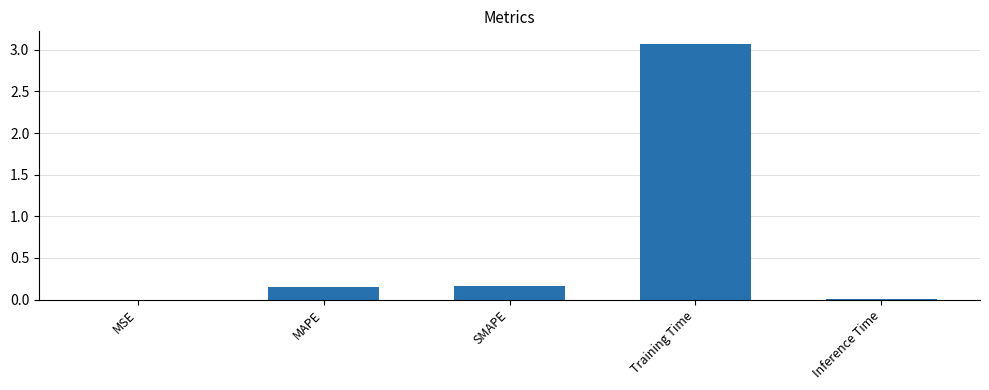

Is it true that the value at SMAPE is 0.2?

True